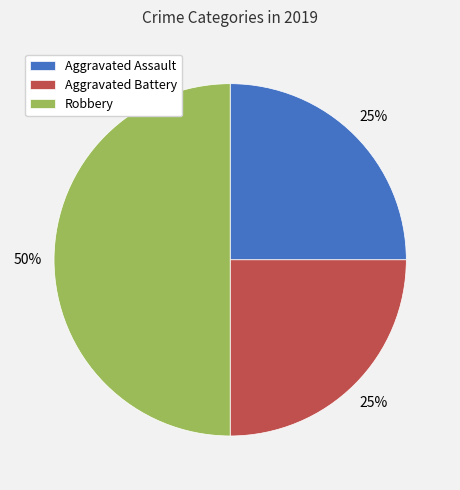

To the nearest percent, what is the average slice percentage?

33%